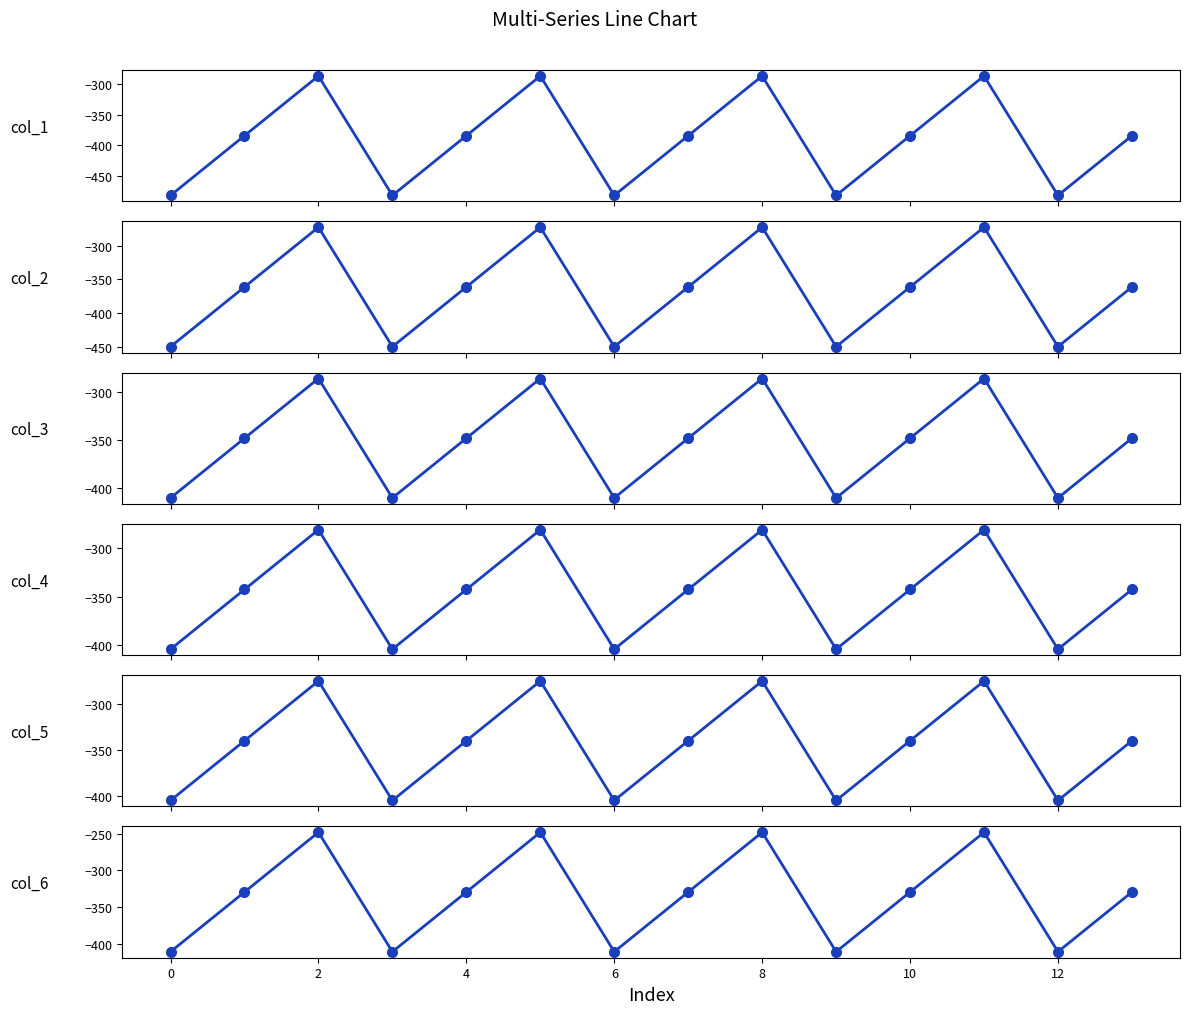

Reading left to right, extract all data points from this chart.

col_1: -482.0	-384.6	-287.1	-482.0	-384.6	-287.1	-482.0	-384.6	-287.1	-482.0	-384.6	-287.1	-482.0	-384.6
col_2: -449.5	-361.1	-272.7	-449.5	-361.1	-272.7	-449.5	-361.1	-272.7	-449.5	-361.1	-272.7	-449.5	-361.1
col_3: -410.3	-347.9	-285.5	-410.3	-347.9	-285.5	-410.3	-347.9	-285.5	-410.3	-347.9	-285.5	-410.3	-347.9
col_4: -404.4	-342.7	-281.0	-404.4	-342.7	-281.0	-404.4	-342.7	-281.0	-404.4	-342.7	-281.0	-404.4	-342.7
col_5: -404.9	-339.6	-274.4	-404.9	-339.6	-274.4	-404.9	-339.6	-274.4	-404.9	-339.6	-274.4	-404.9	-339.6
col_6: -410.8	-329.5	-248.1	-410.8	-329.5	-248.1	-410.8	-329.5	-248.1	-410.8	-329.5	-248.1	-410.8	-329.5